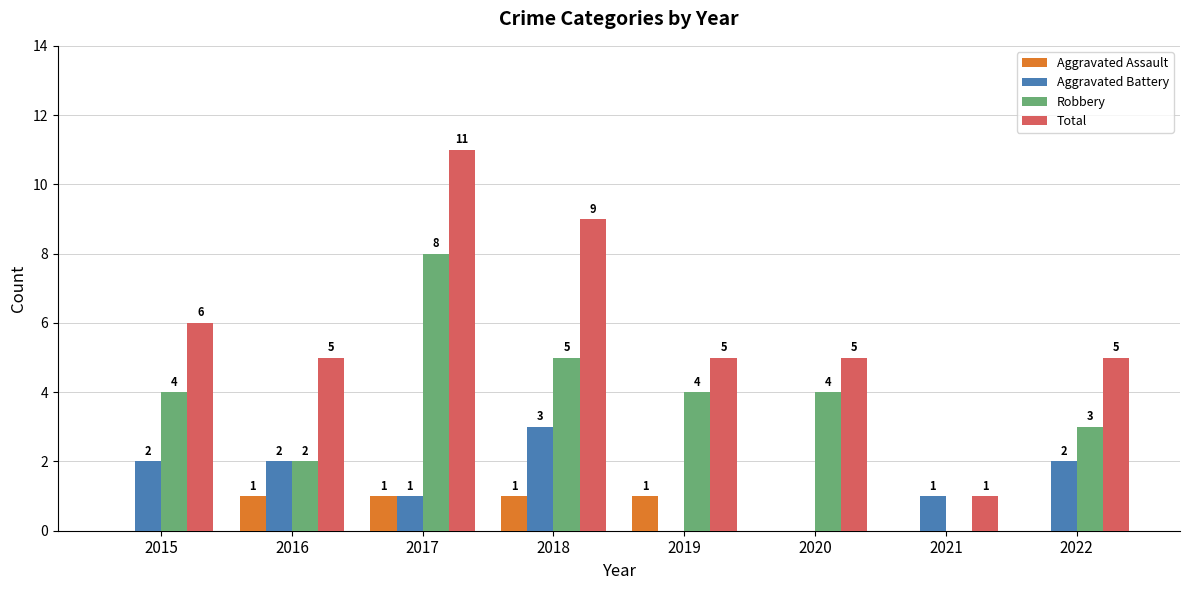

What is the maximum value for Aggravated Battery?

3